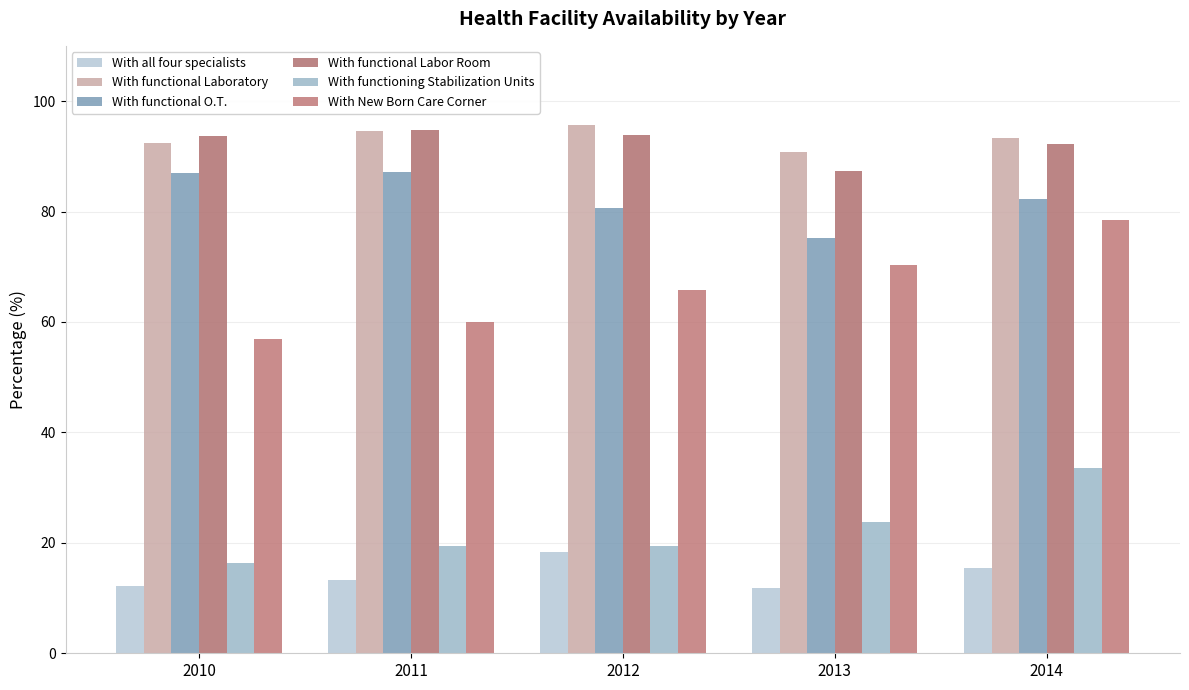

Which series has the largest total across all categories?

With functional Laboratory